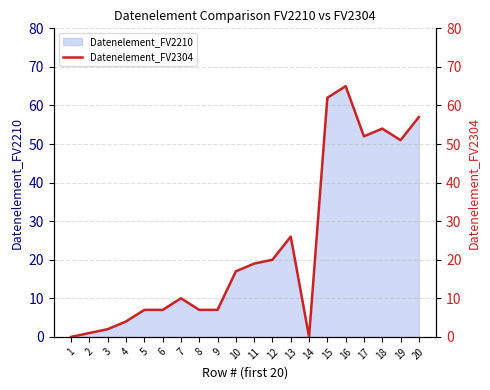

What is the sum of the values at 2 and 7?

11